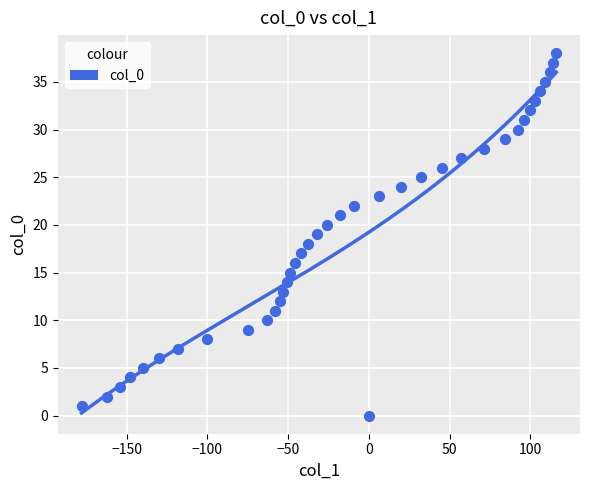

What is the range of X values (max minus min)?

294